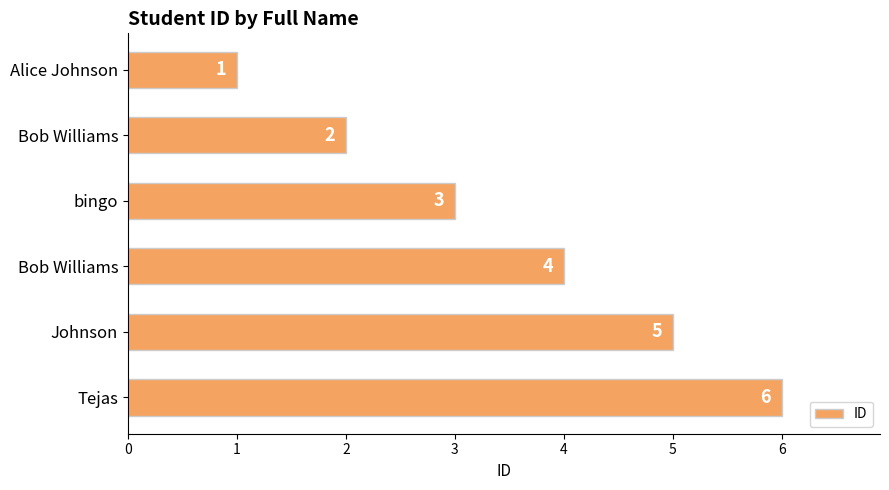

What is the average value?

4